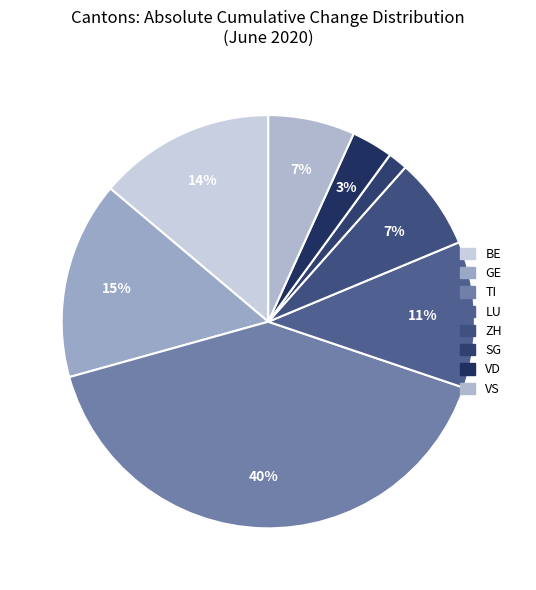

To the nearest percent, what is the average slice percentage?

12%